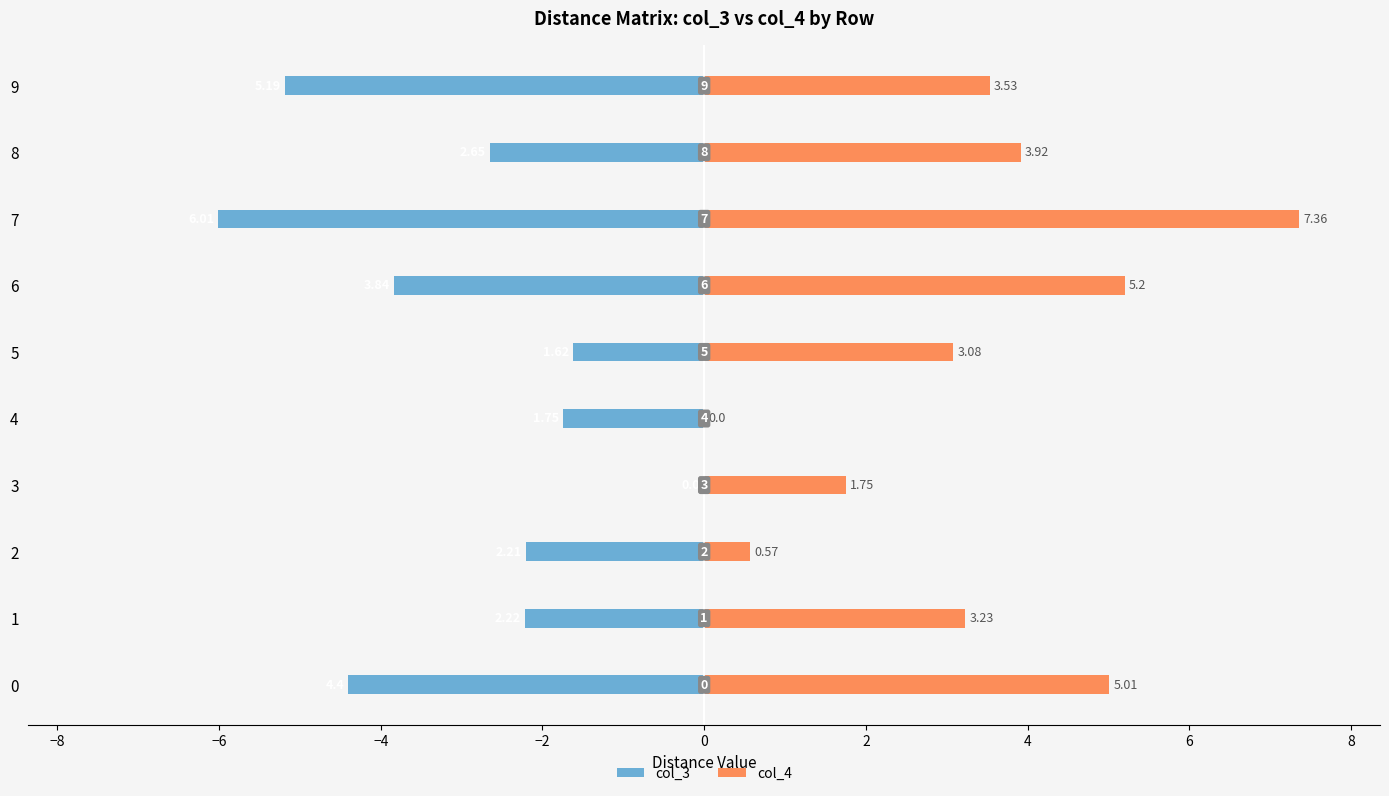

The value of col_3 at 0 is -2.7. True or false?

False